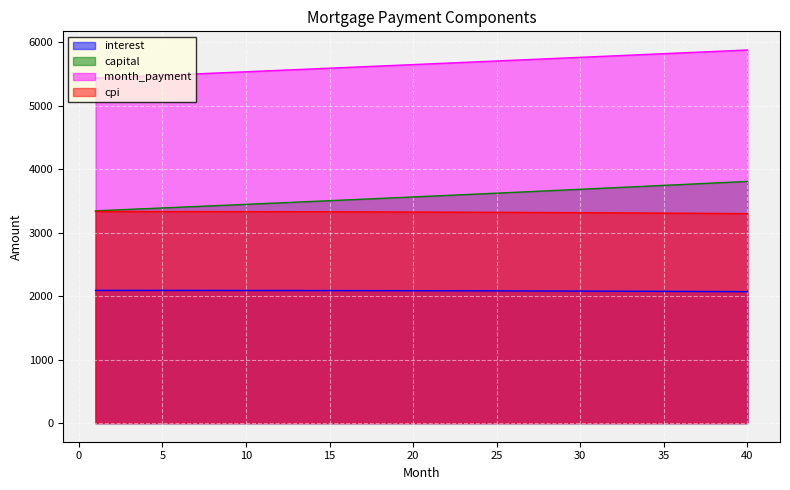

Rank the series at 31 from lowest to highest value.

interest, cpi, capital, month_payment